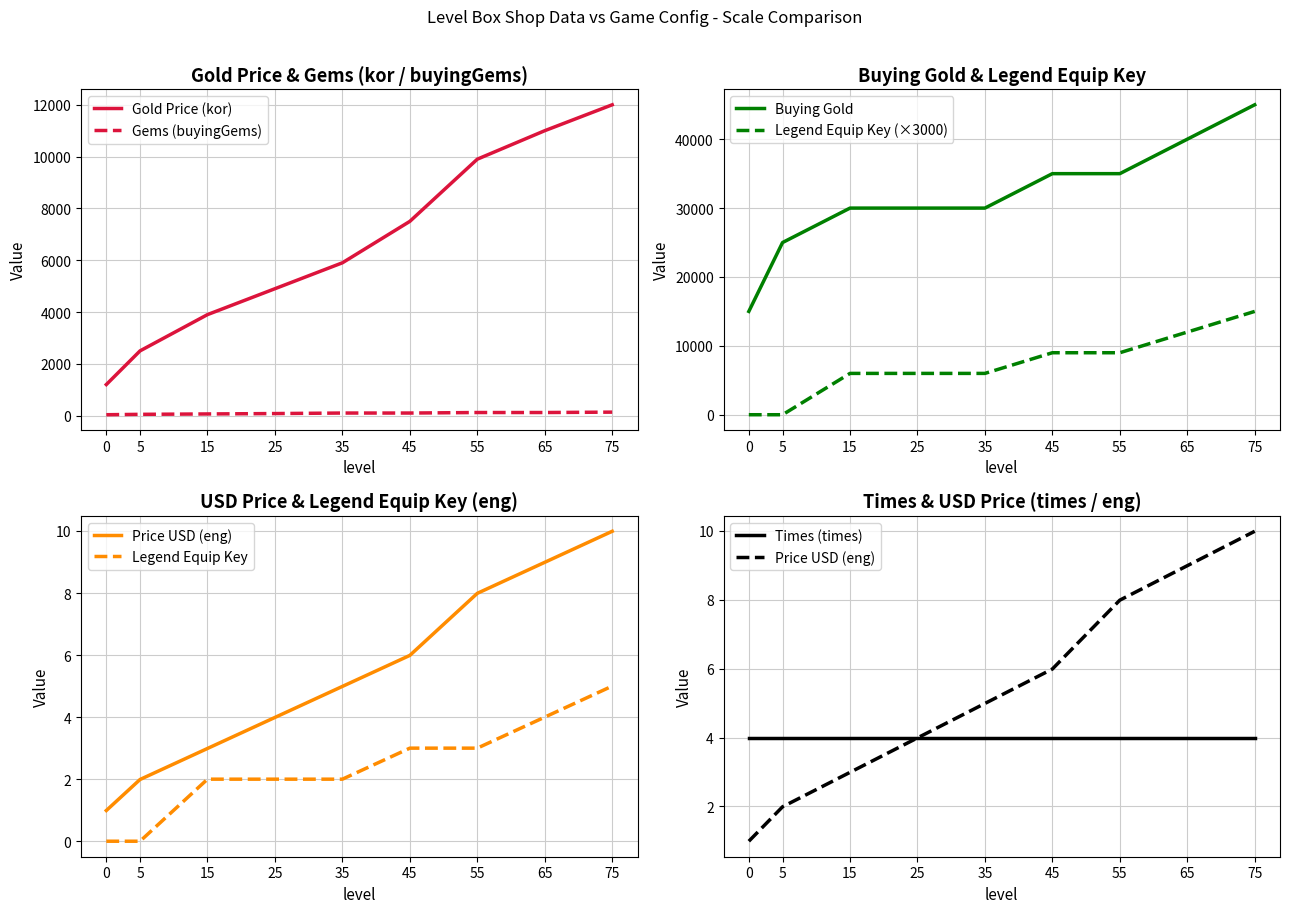

Is it true that buyingGems equals 81.4 at 75?

False